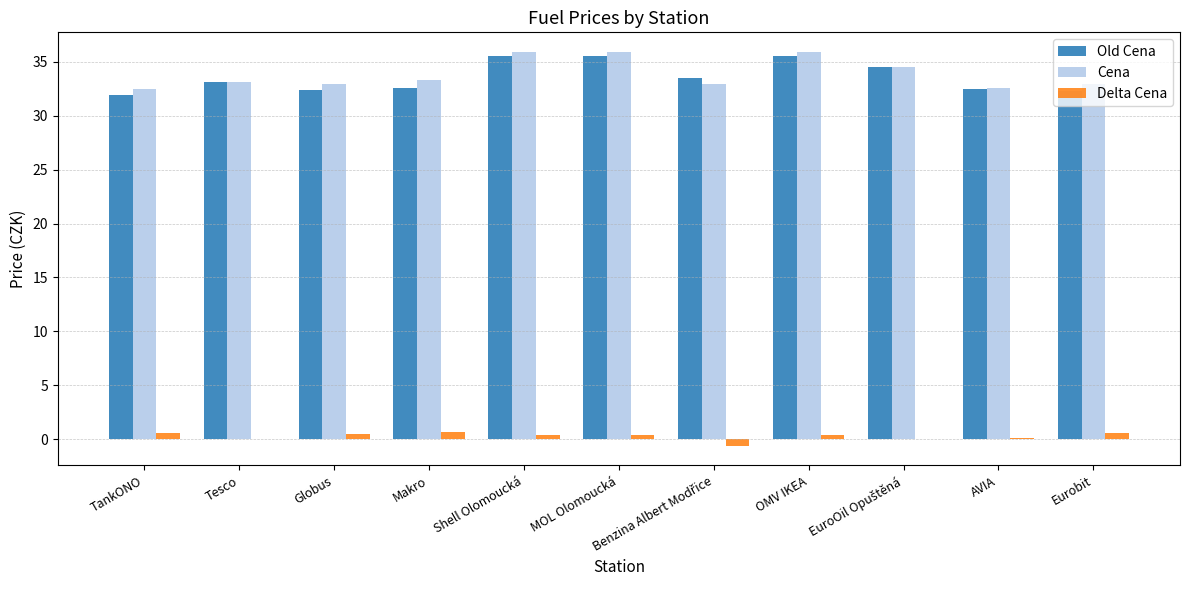

How many data points does each series have?

11